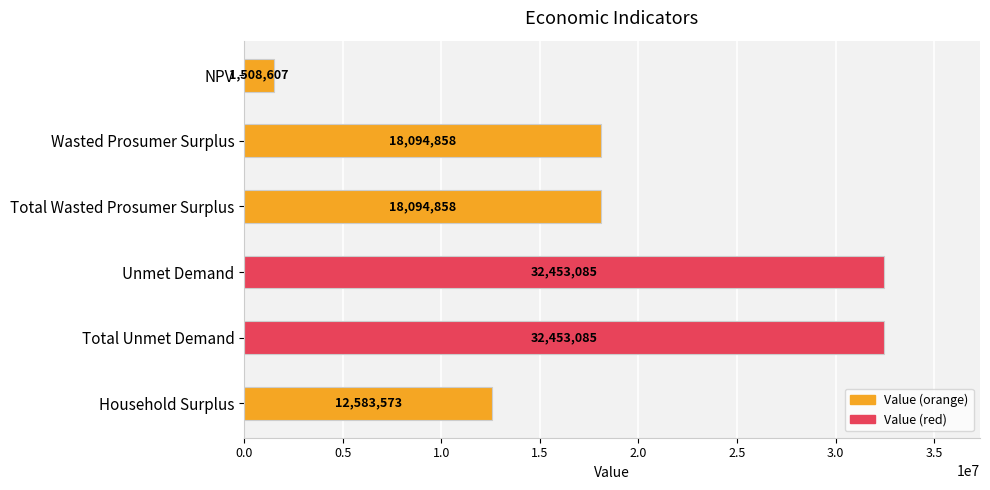

What is the label of the 3rd bar from the bottom?

Unmet Demand